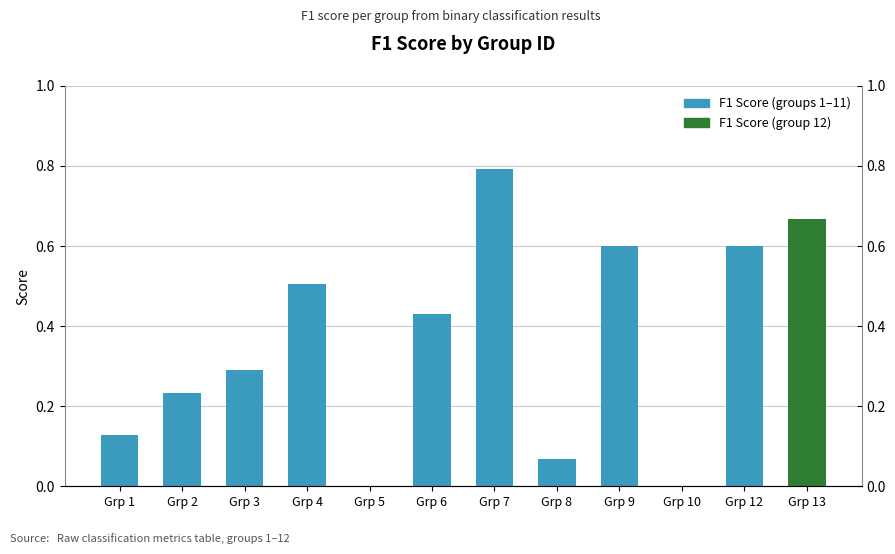

How many bars are there in total?

12